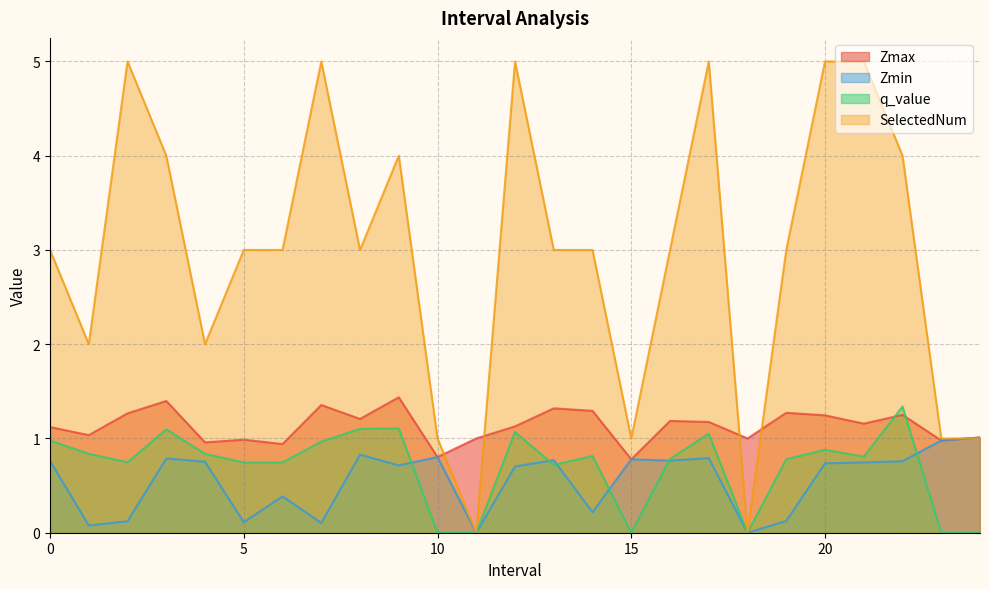

Reading left to right, extract all data points from this chart.

Zmax: 0.0=1.1	1.0=1.0	2.0=1.3	3.0=1.4	4.0=1.0	5.0=1.0	6.0=0.9	7.0=1.4	8.0=1.2	9.0=1.4	10.0=0.8	11.0=1.0	12.0=1.1	13.0=1.3	14.0=1.3	15.0=0.8	16.0=1.2	17.0=1.2	18.0=1.0	19.0=1.3	20.0=1.2	21.0=1.2	22.0=1.3	23.0=1.0	24.0=1.0
Zmin: 0.0=0.8	1.0=0.1	2.0=0.1	3.0=0.8	4.0=0.8	5.0=0.1	6.0=0.4	7.0=0.1	8.0=0.8	9.0=0.7	10.0=0.8	11.0=0.0	12.0=0.7	13.0=0.8	14.0=0.2	15.0=0.8	16.0=0.8	17.0=0.8	18.0=0.0	19.0=0.1	20.0=0.7	21.0=0.7	22.0=0.8	23.0=1.0	24.0=1.0
q_value: 0.0=1.0	1.0=0.8	2.0=0.7	3.0=1.1	4.0=0.8	5.0=0.7	6.0=0.7	7.0=1.0	8.0=1.1	9.0=1.1	10.0=0.0	11.0=0.0	12.0=1.1	13.0=0.7	14.0=0.8	15.0=0.0	16.0=0.8	17.0=1.1	18.0=0.0	19.0=0.8	20.0=0.9	21.0=0.8	22.0=1.3	23.0=0.0	24.0=0.0
SelectedNum: 0.0=3.0	1.0=2.0	2.0=5.0	3.0=4.0	4.0=2.0	5.0=3.0	6.0=3.0	7.0=5.0	8.0=3.0	9.0=4.0	10.0=1.0	11.0=0.0	12.0=5.0	13.0=3.0	14.0=3.0	15.0=1.0	16.0=3.0	17.0=5.0	18.0=0.0	19.0=3.0	20.0=5.0	21.0=5.0	22.0=4.0	23.0=1.0	24.0=1.0